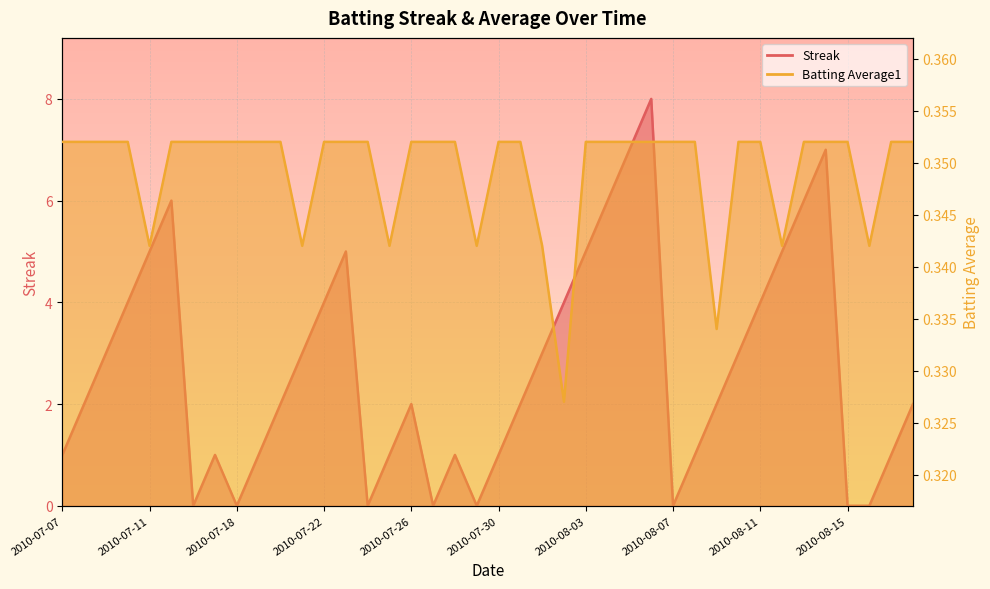

Between 2010-08-04 and 2010-07-22, which is larger?

2010-08-04